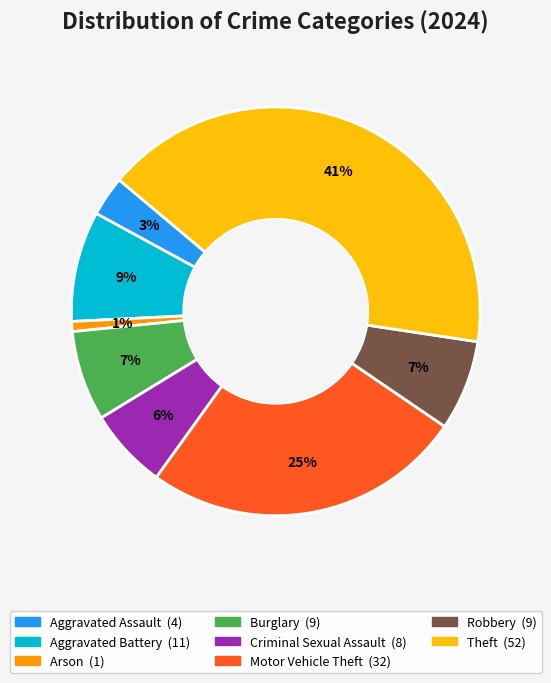

To the nearest percent, what is the average slice percentage?

12%